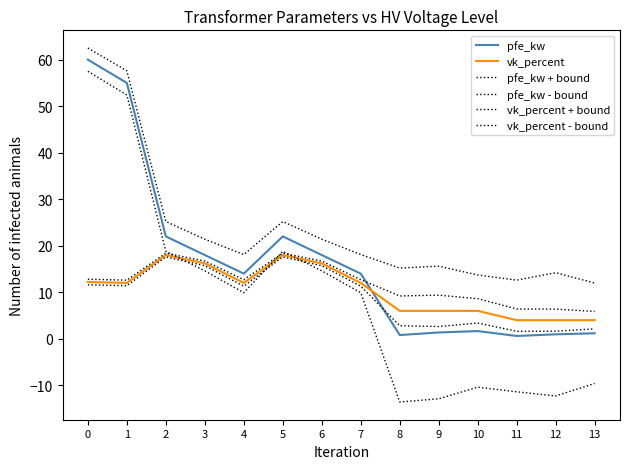

Reading left to right, what are all the values shown in this chart?

pfe_kw: 0=60.0	1=55.0	2=22.0	3=18.0	4=14.0	5=22.0	6=18.0	7=14.0	8=0.8	9=1.4	10=1.6	11=0.6	12=0.9	13=1.2
vk_percent: 0=12.2	1=12.0	2=18.0	3=16.2	4=12.0	5=18.0	6=16.2	7=12.0	8=6.0	9=6.0	10=6.0	11=4.0	12=4.0	13=4.0
pfe_kw + bound: 0=62.5	1=57.6	2=25.2	3=21.4	4=18.1	5=25.2	6=21.4	7=18.1	8=15.2	9=15.6	10=13.7	11=12.6	12=14.2	13=12.0
pfe_kw - bound: 0=57.5	1=52.4	2=18.8	3=14.6	4=9.9	5=18.8	6=14.6	7=9.9	8=-13.6	9=-12.9	10=-10.4	11=-11.4	12=-12.3	13=-9.6
vk_percent + bound: 0=12.8	1=12.6	2=18.4	3=16.7	4=12.7	5=18.4	6=16.7	7=12.7	8=9.2	9=9.4	10=8.6	11=6.4	12=6.4	13=5.9
vk_percent - bound: 0=11.6	1=11.4	2=17.6	3=15.7	4=11.3	5=17.6	6=15.7	7=11.3	8=2.8	9=2.6	10=3.4	11=1.6	12=1.6	13=2.1